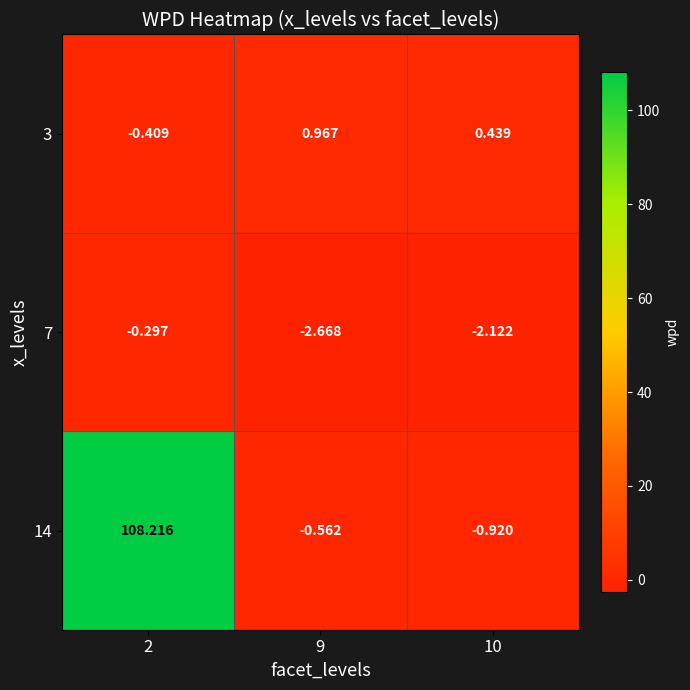

Is the value of 14 at 10 greater than the value of 7 at 10?

Yes